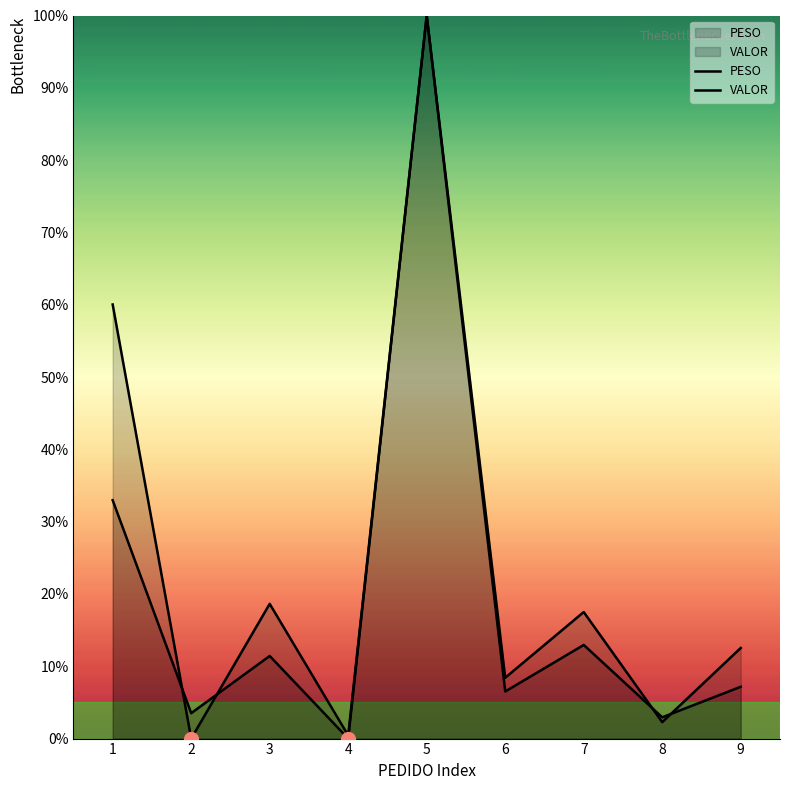

Reading right to left, what are all the values shown in this chart?

PESO: 9=12.5	8=2.3	7=17.5	6=8.4	5=100.0	4=0.4	3=18.6	2=0.0	1=60.0
VALOR: 9=7.2	8=2.9	7=12.9	6=6.5	5=100.0	4=0.0	3=11.4	2=3.5	1=33.0